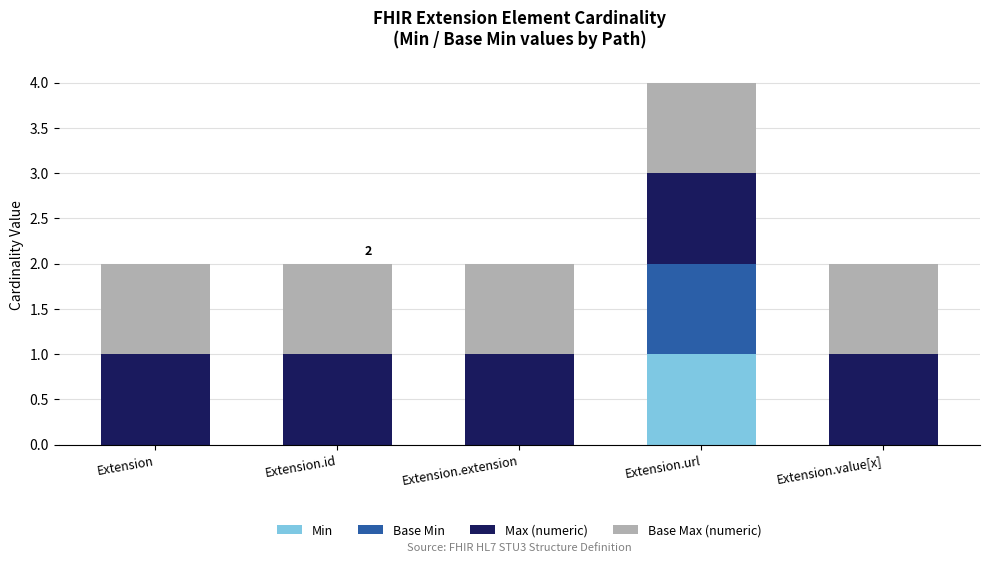

At which label does Min reach its peak?

Extension.url